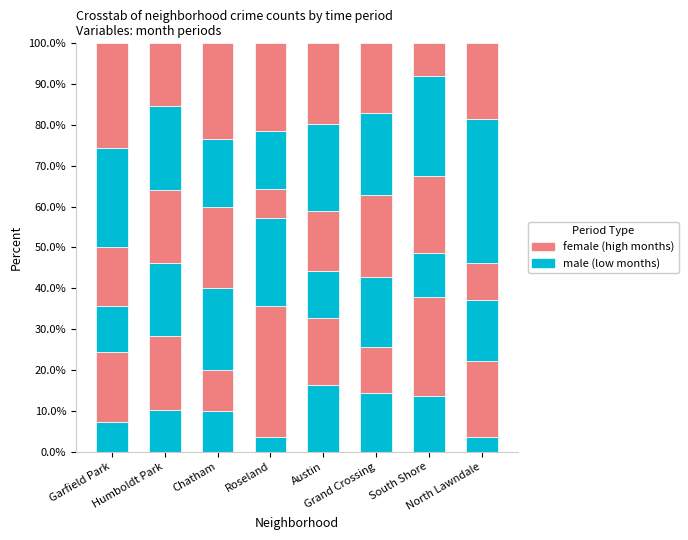

Are the bars horizontal?

No